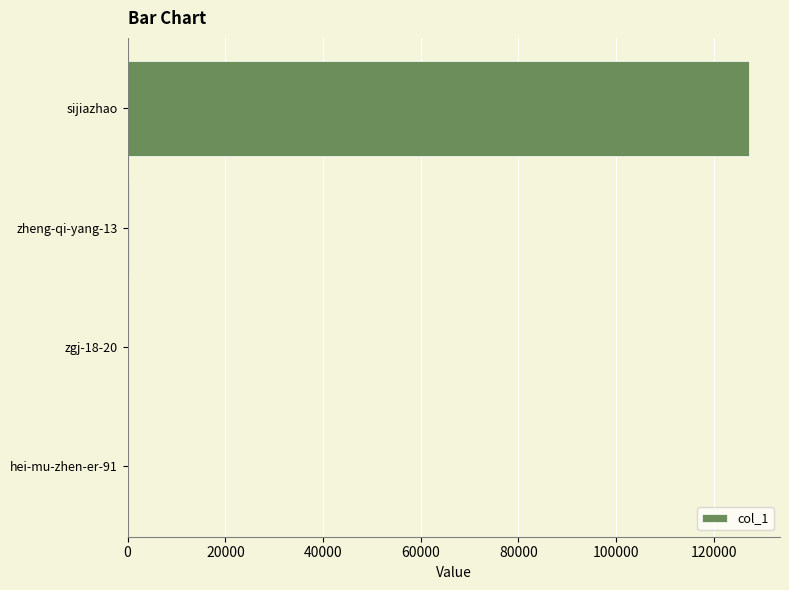

What is the sum of all values?

127556